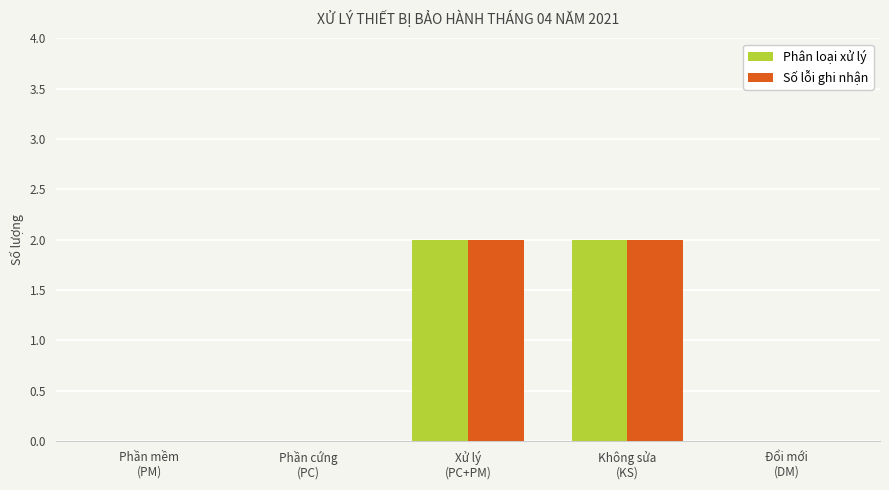

How many groups of bars are there?

5